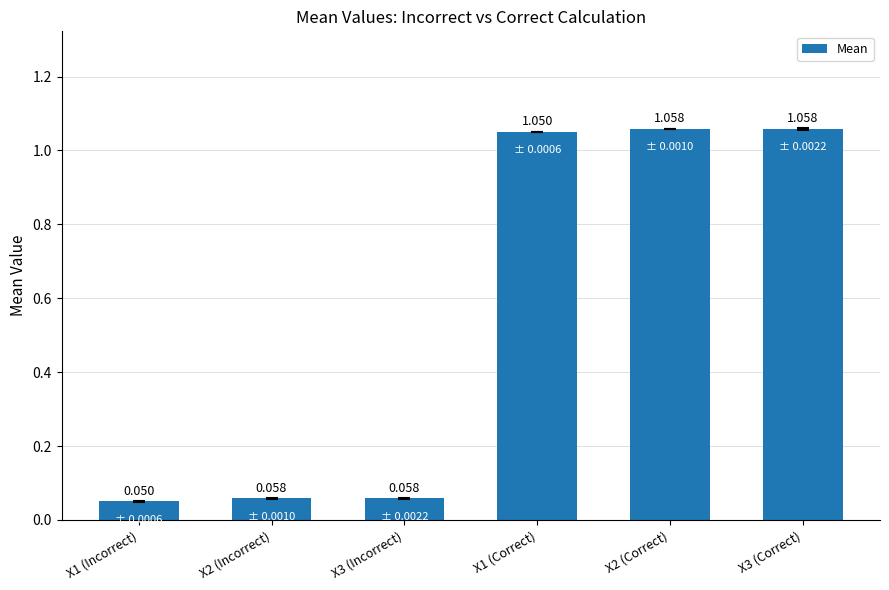

What is the difference between the values at X3 (Correct) and X3 (Incorrect)?

1.0